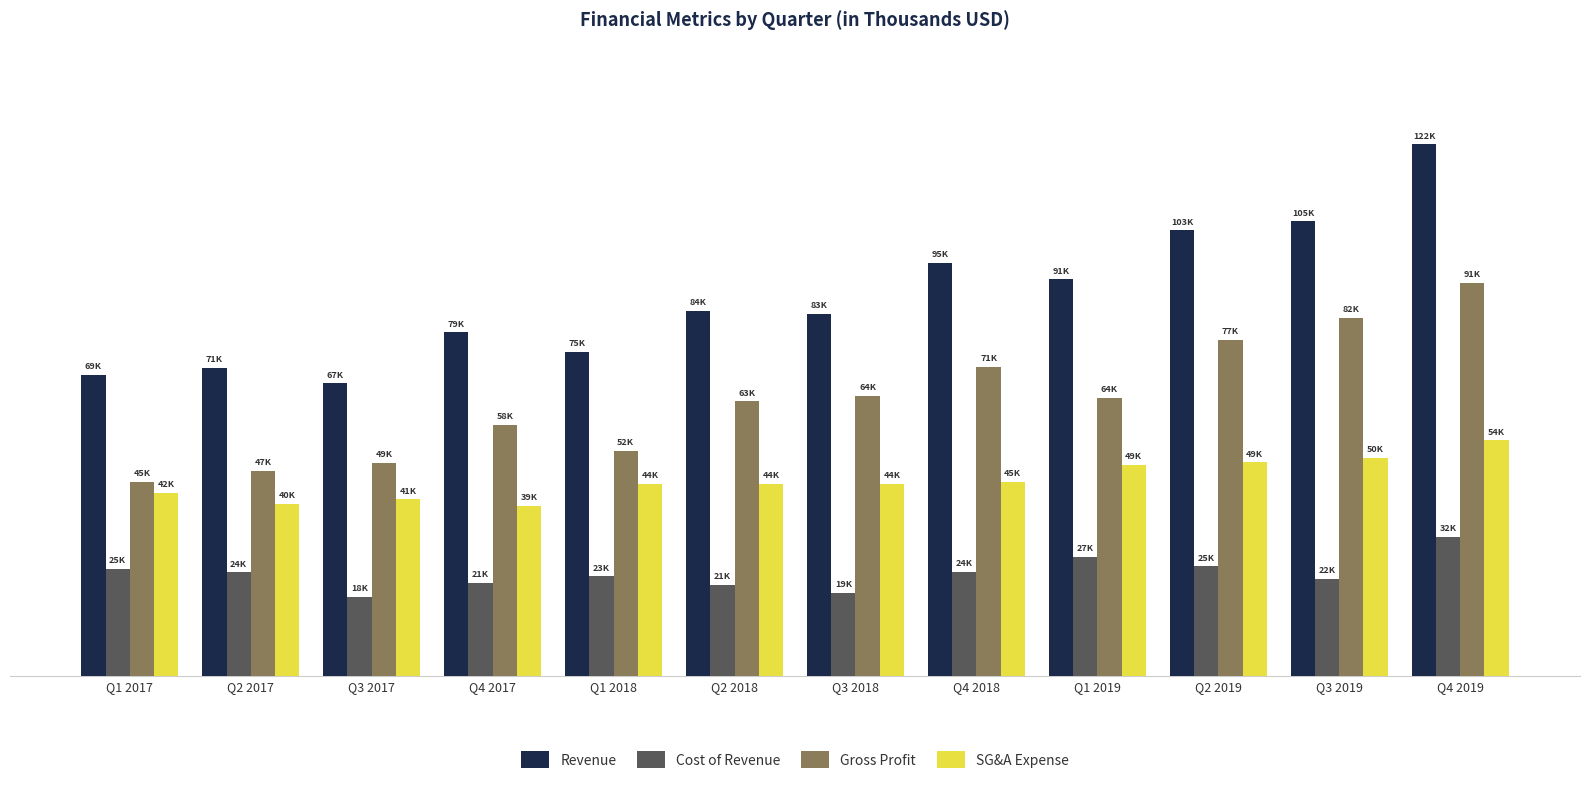

Are the bars grouped side by side (vs. stacked)?

Yes